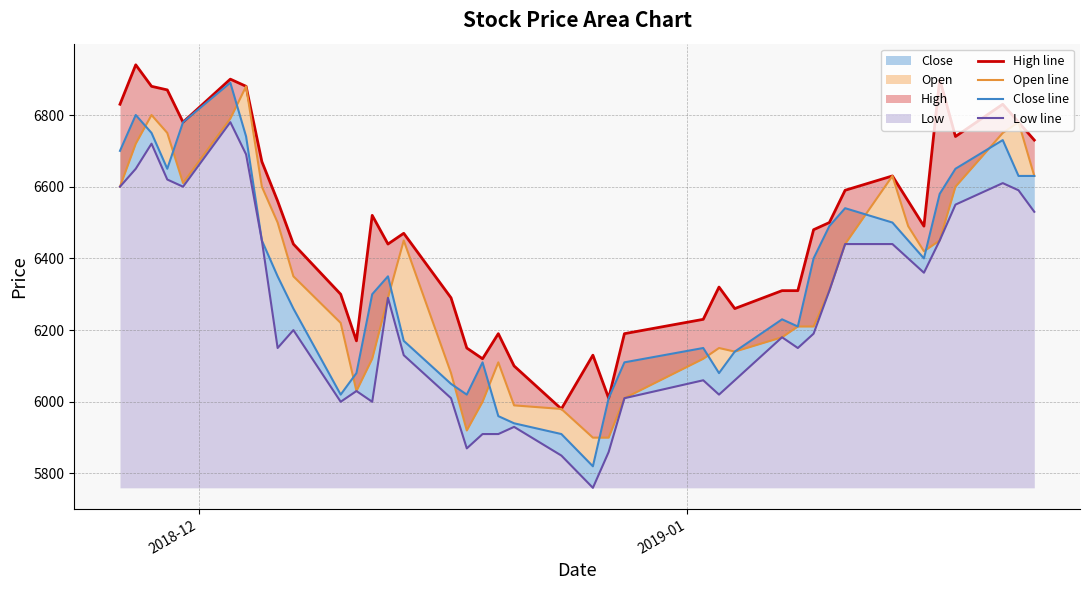

True or false: High line has a value of 2702 at 2019-01.

False